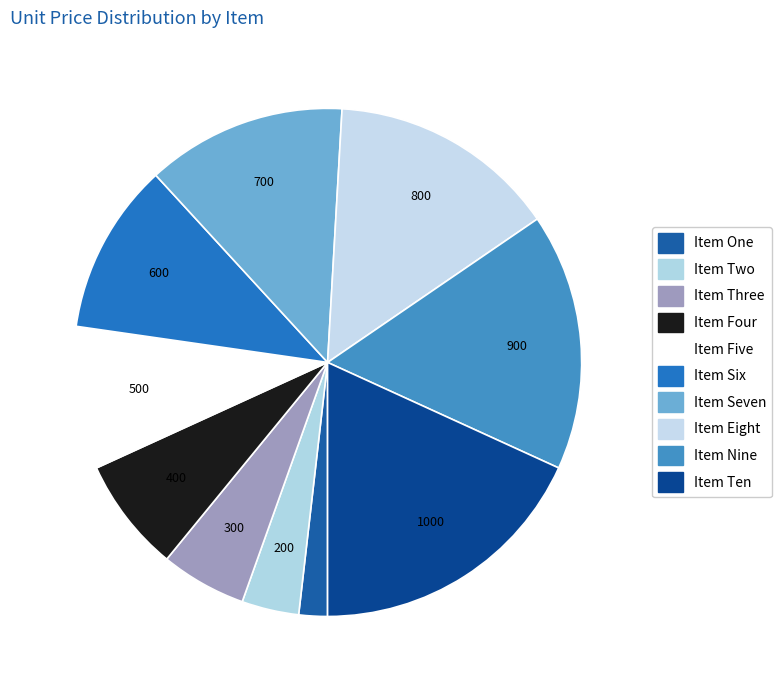

Is it true that Item Two is 1% of the pie?

False